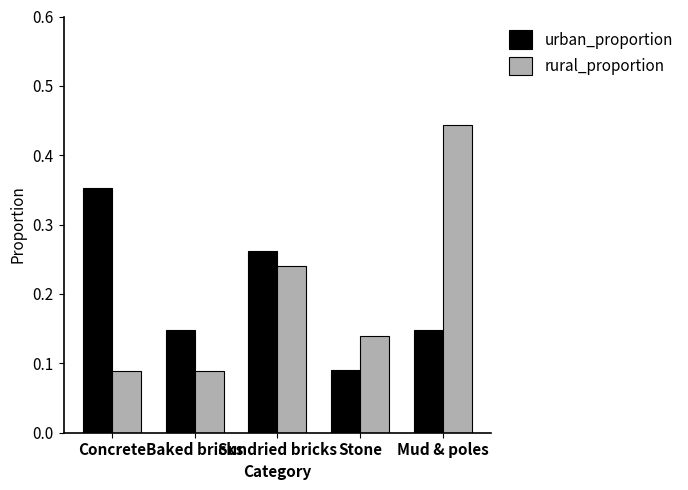

Rank the series by their maximum value, from lowest to highest.

urban_proportion, rural_proportion